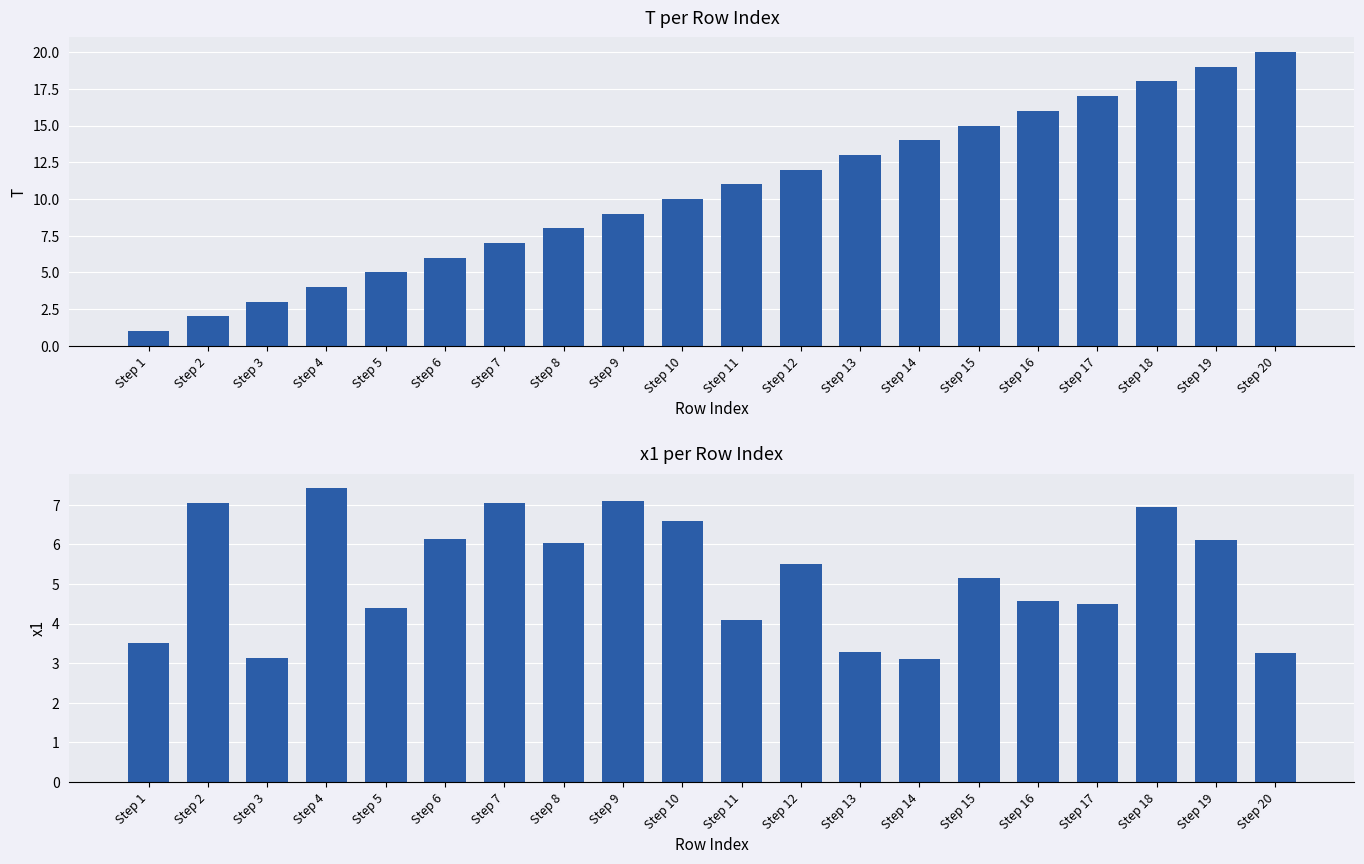

The value of x1 at Step 17 is 4.5. True or false?

True